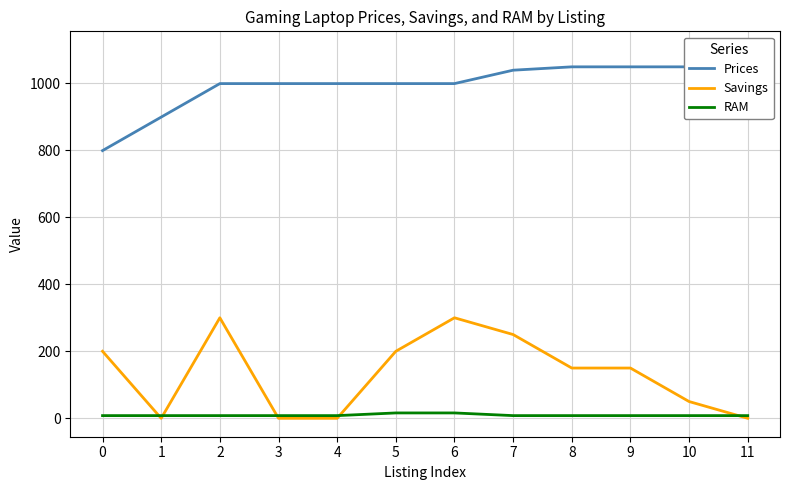

True or false: Prices and RAM intersect in this chart.

False